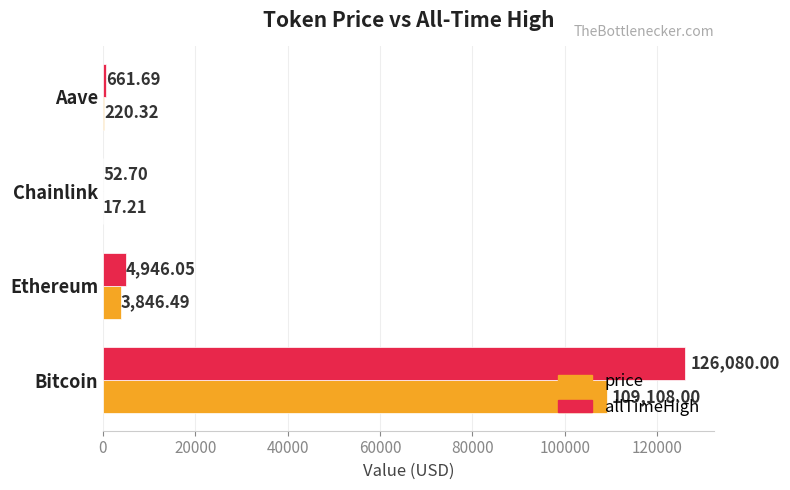

At which label is price closest to 54562?

Ethereum